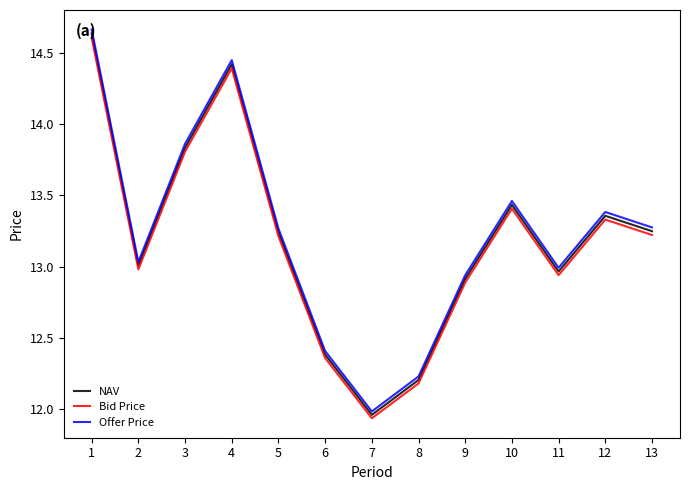

How many lines are shown in the chart?

3